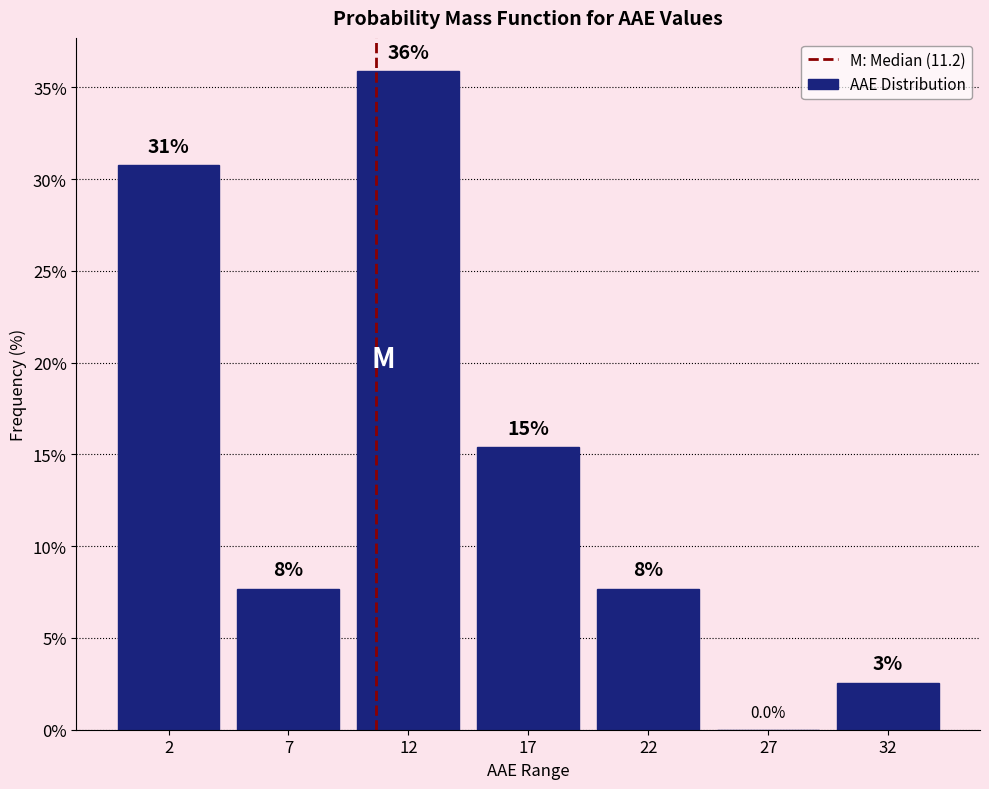

Are the bars horizontal?

No